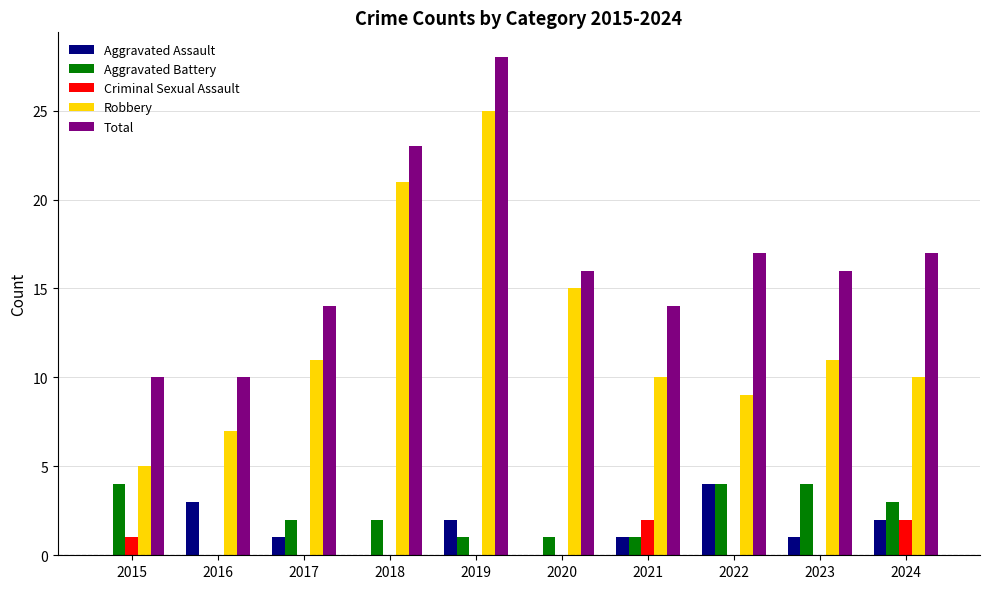

The value of Criminal Sexual Assault at 2019 is 1. True or false?

False